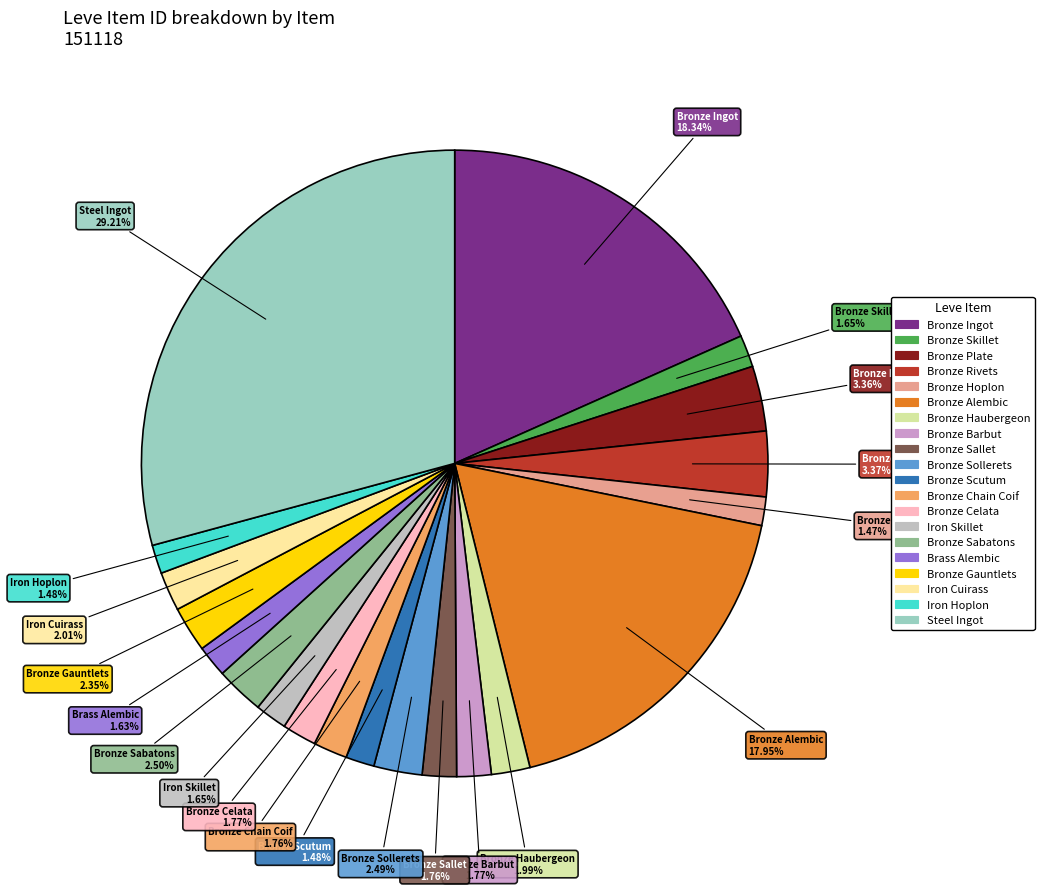

Is there a majority slice in this chart?

No